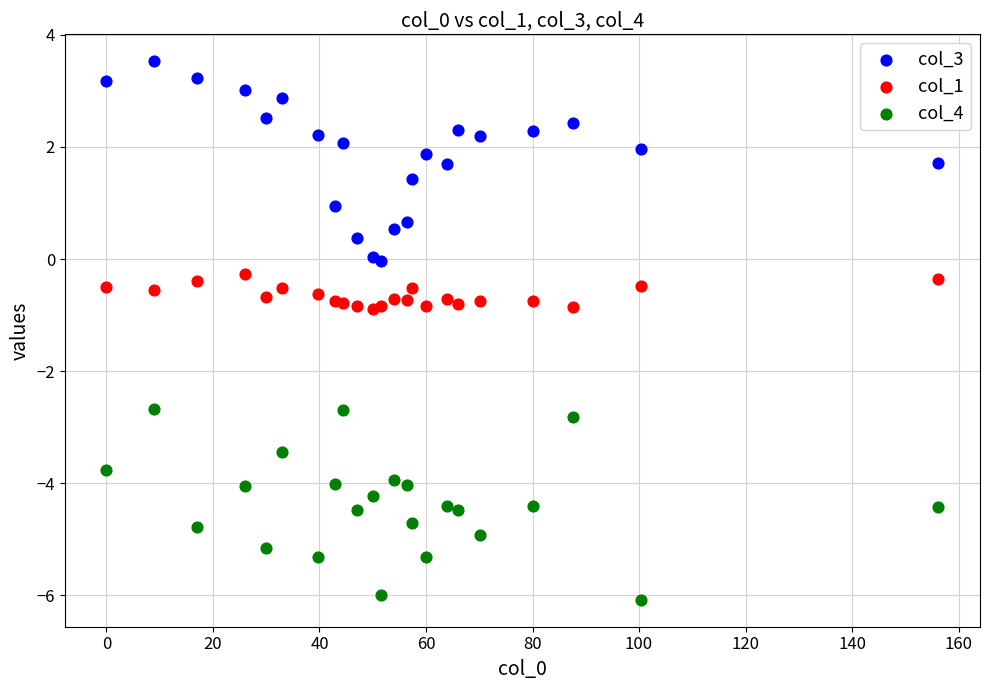

Which series contains the highest Y value?

col_3